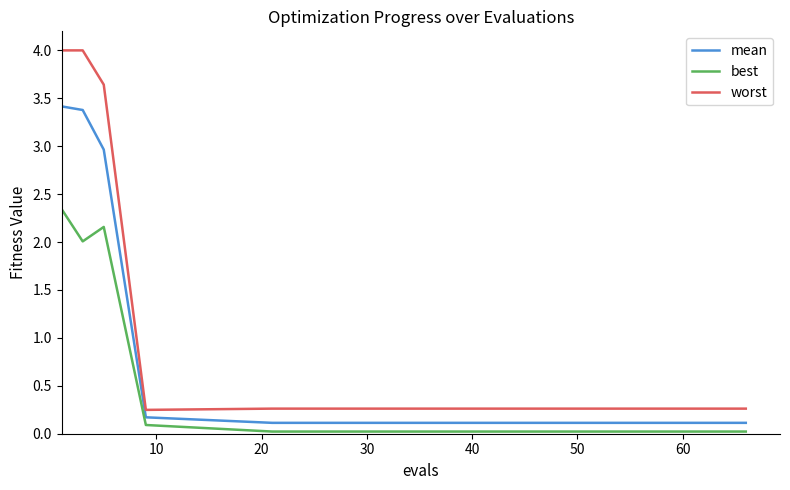

List the series in order of their peak value, highest first.

worst, mean, best